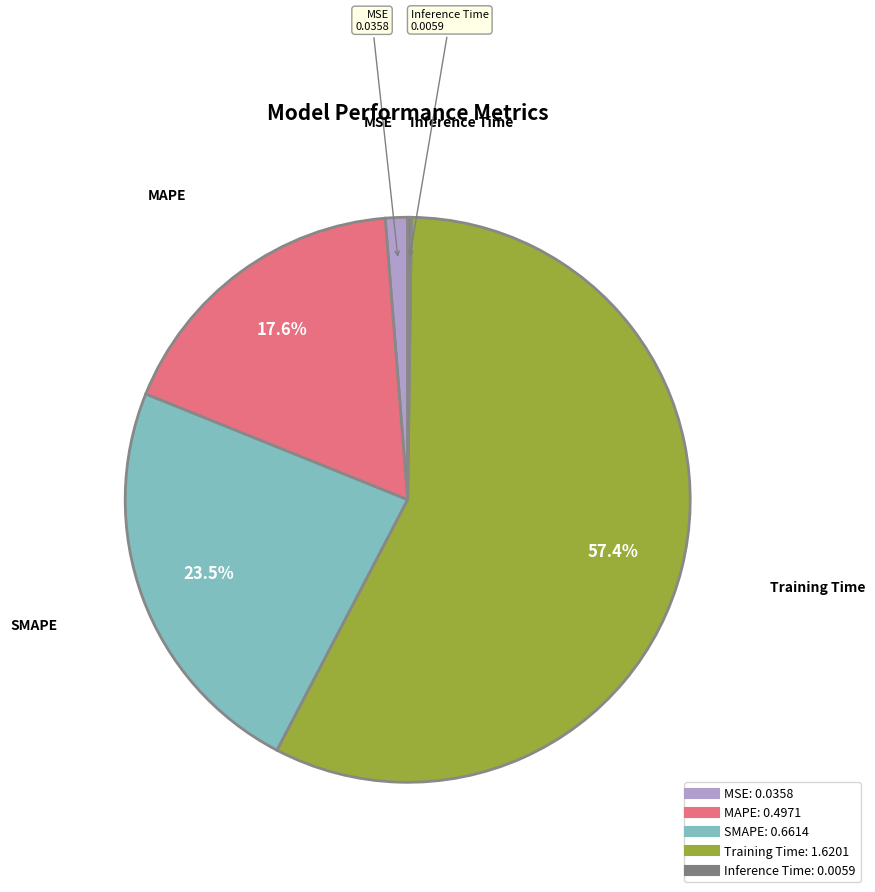

Which slice is the largest?

Training Time